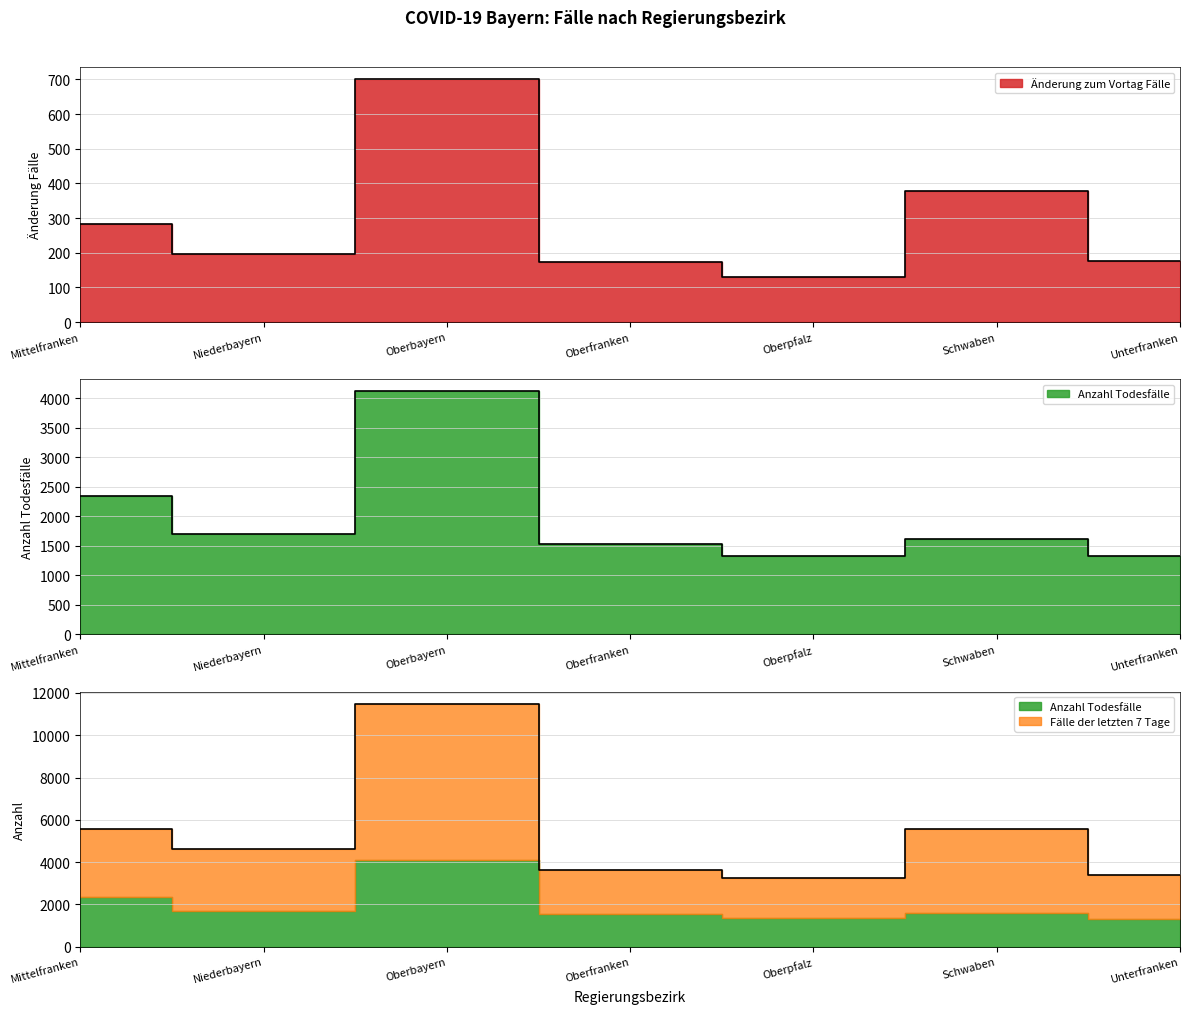

The Änderung zum Vortag Fälle series shows 62 at Oberpfalz. True or false?

False